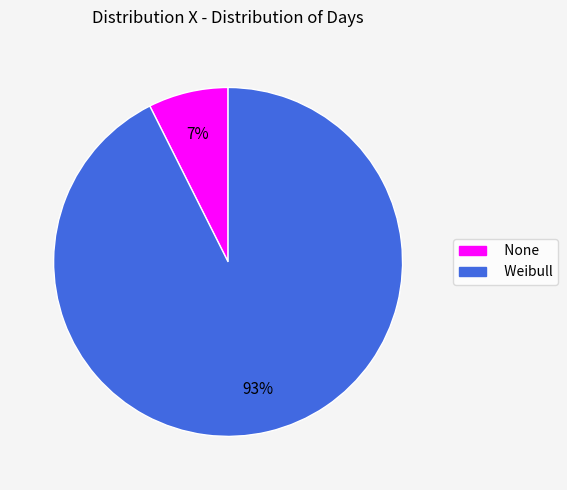

Combined, do None and Weibull account for over 50%?

Yes